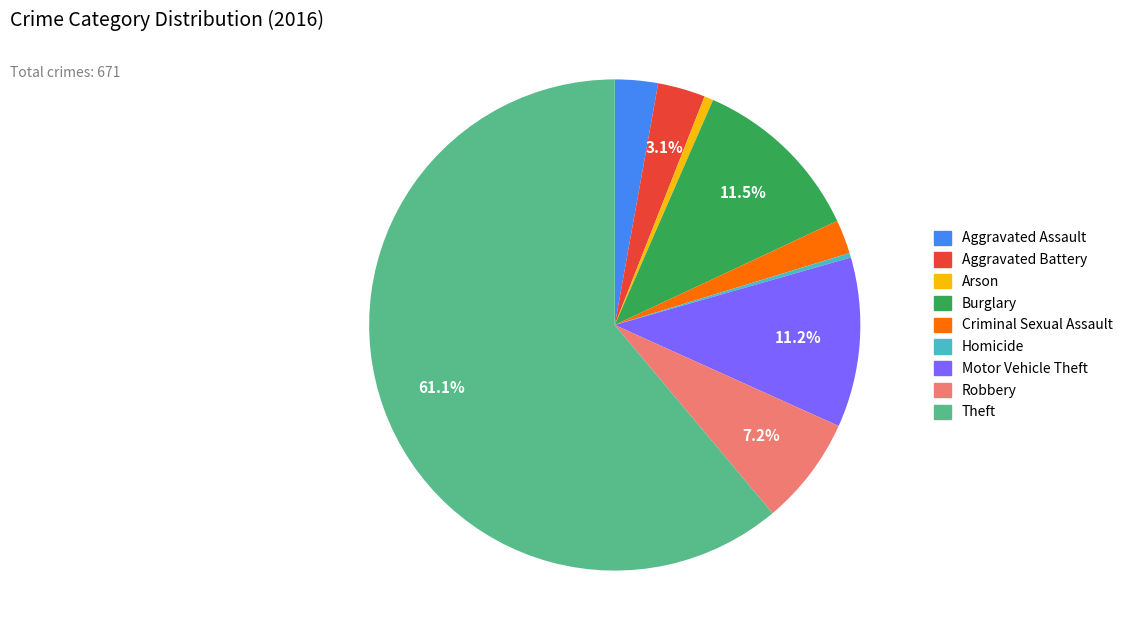

True or false: Robbery accounts for 1% of the total.

False